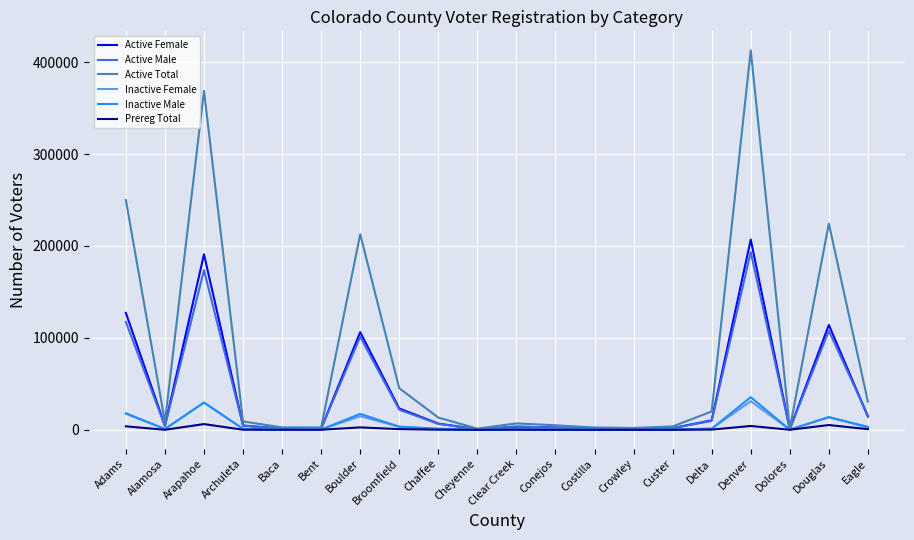

What is the greatest value displayed?

412811